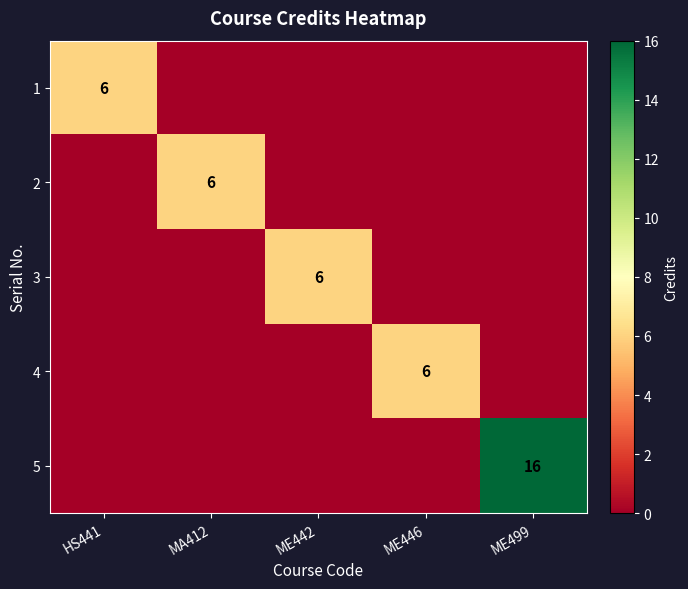

At which category is the sum across all series the highest?

ME499